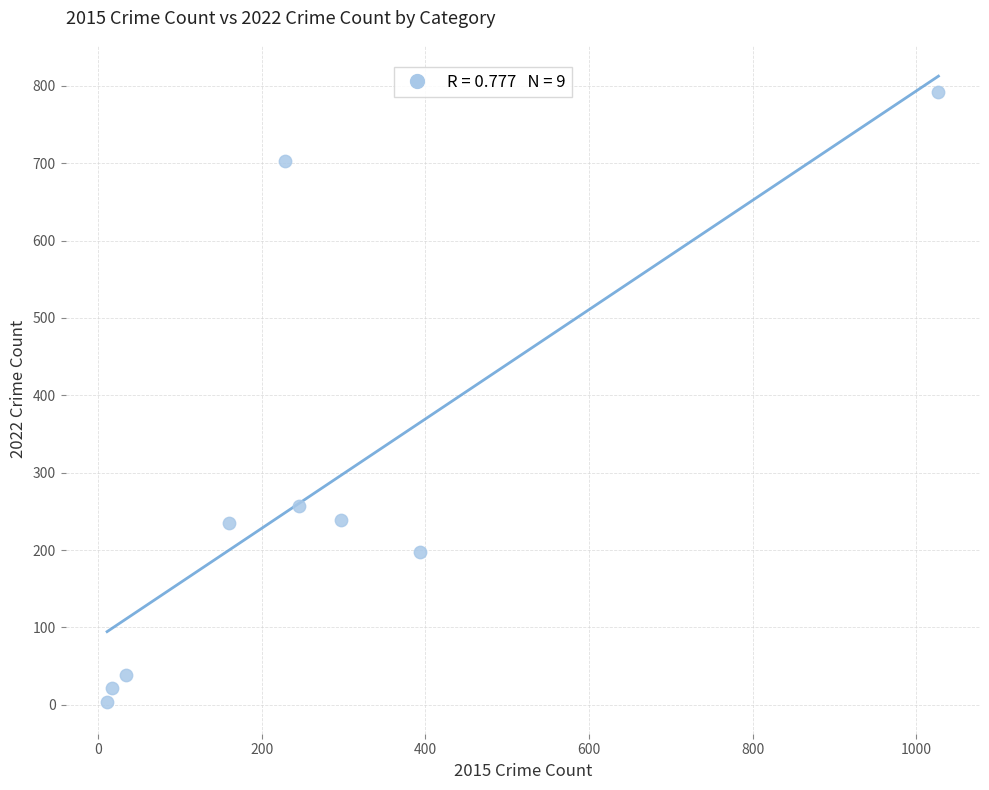

What Y value in the scatter plot is closest to 397?

257